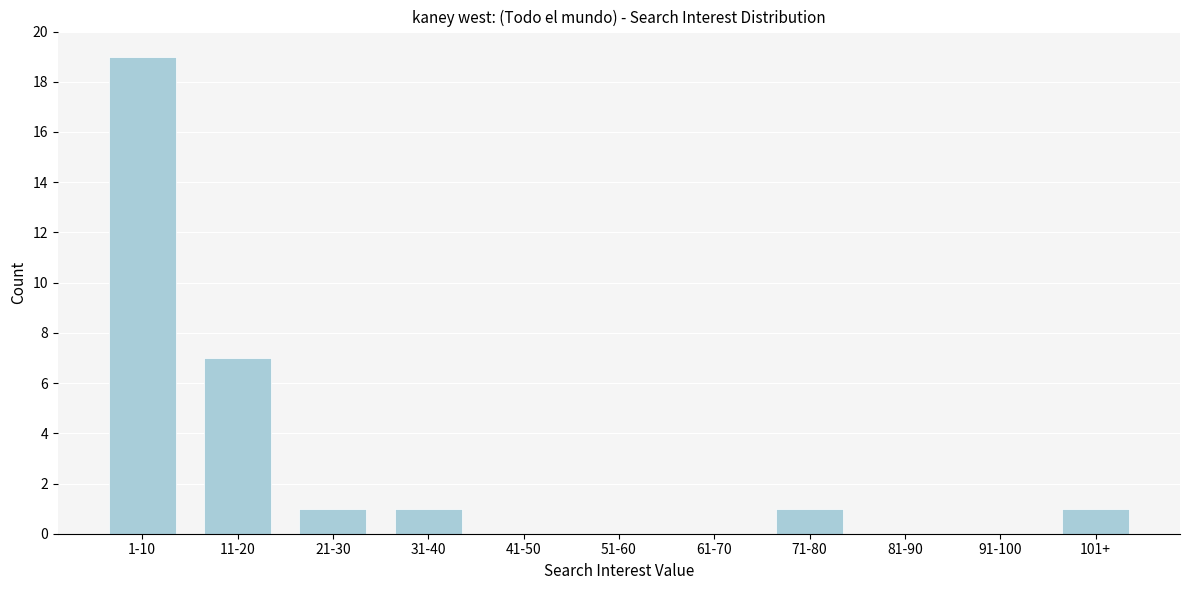

Reading right to left, list all the values displayed in this chart.

101+=1	91-100=0	81-90=0	71-80=1	61-70=0	51-60=0	41-50=0	31-40=1	21-30=1	11-20=7	1-10=19